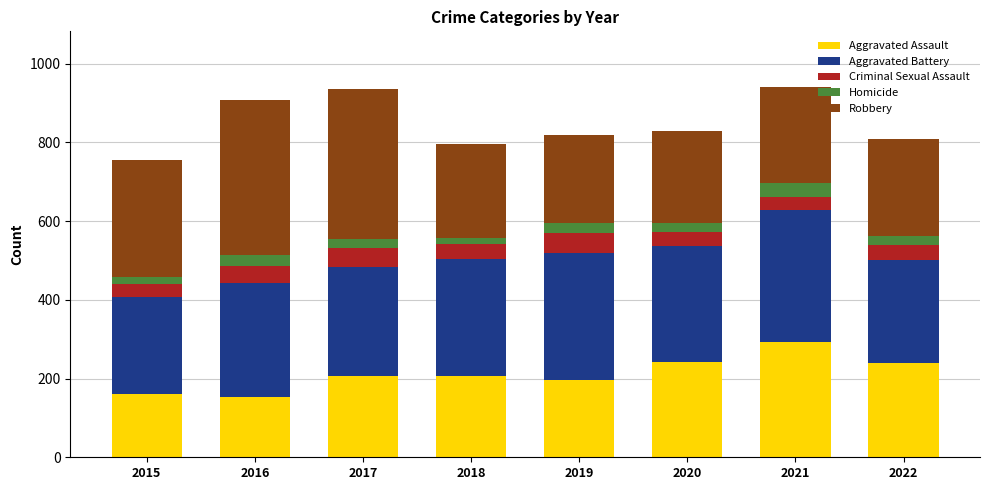

The Aggravated Assault series shows 52 at 2016. True or false?

False